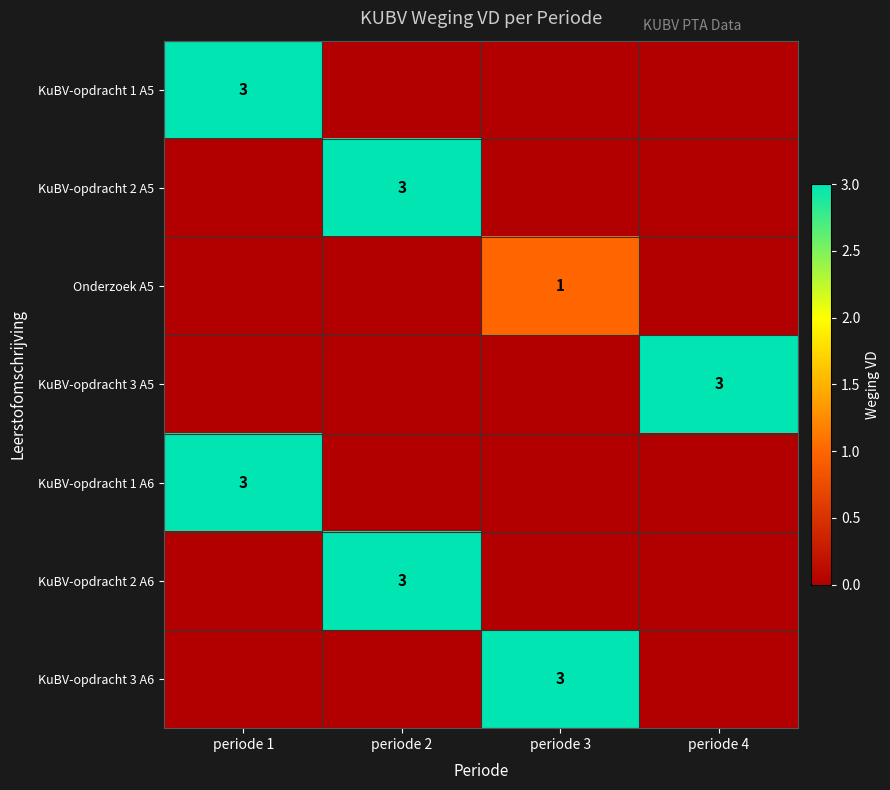

The value of KuBV-opdracht 2 A6 at periode 2 is 2. True or false?

False